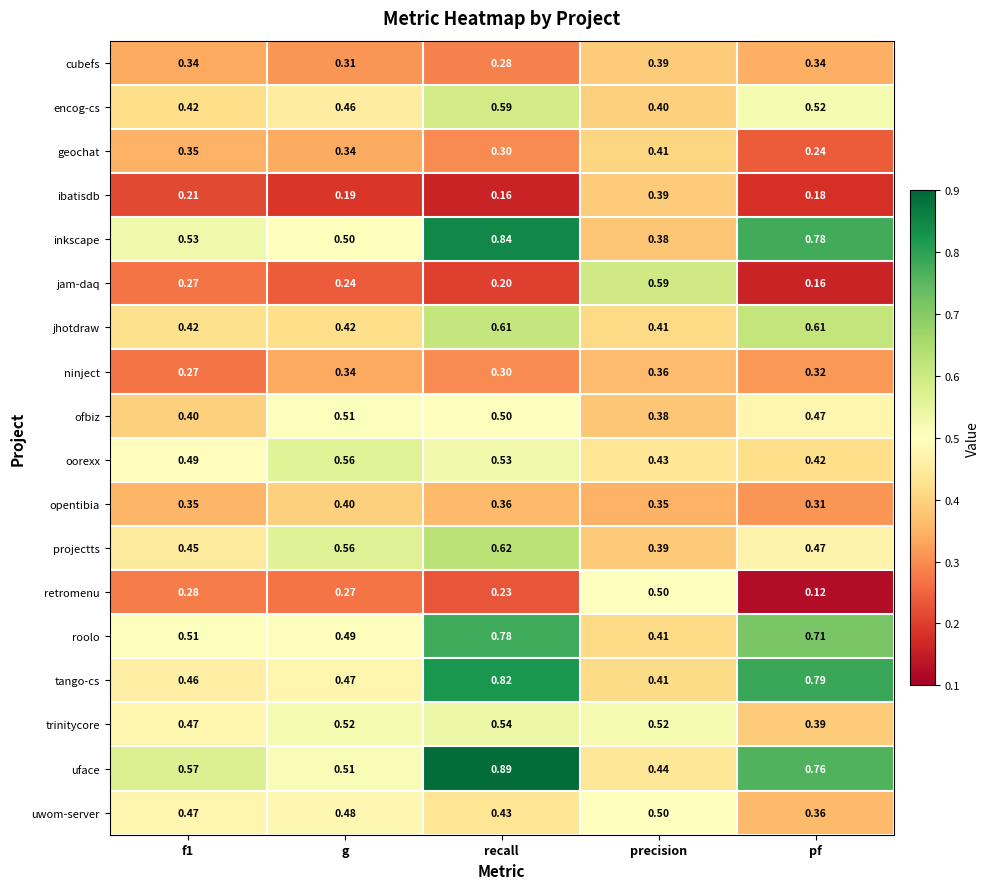

Is the value of jam-daq at g greater than the value of jhotdraw at f1?

No